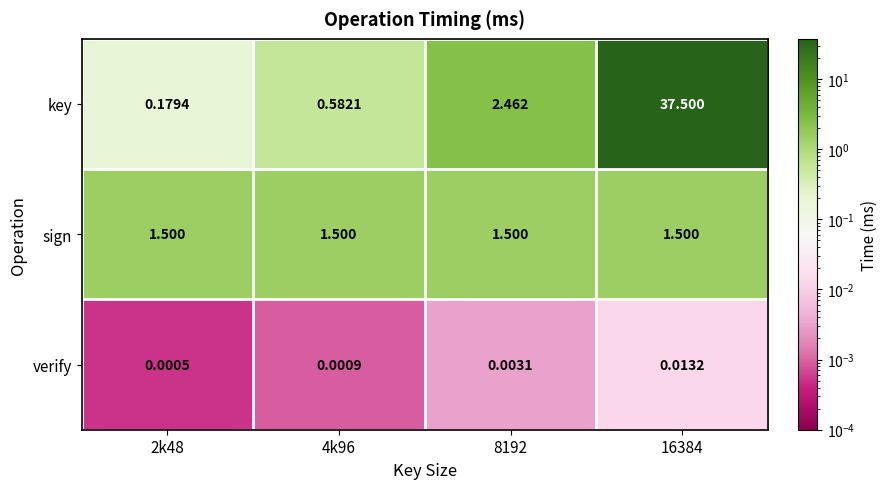

What is the difference between the highest and lowest values at 2k48?

1.5